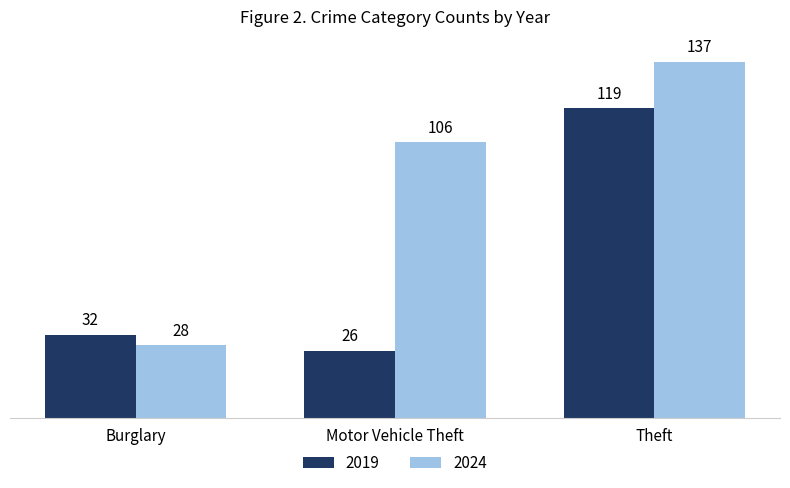

What is the difference between the 2024 values at Theft and Burglary?

109